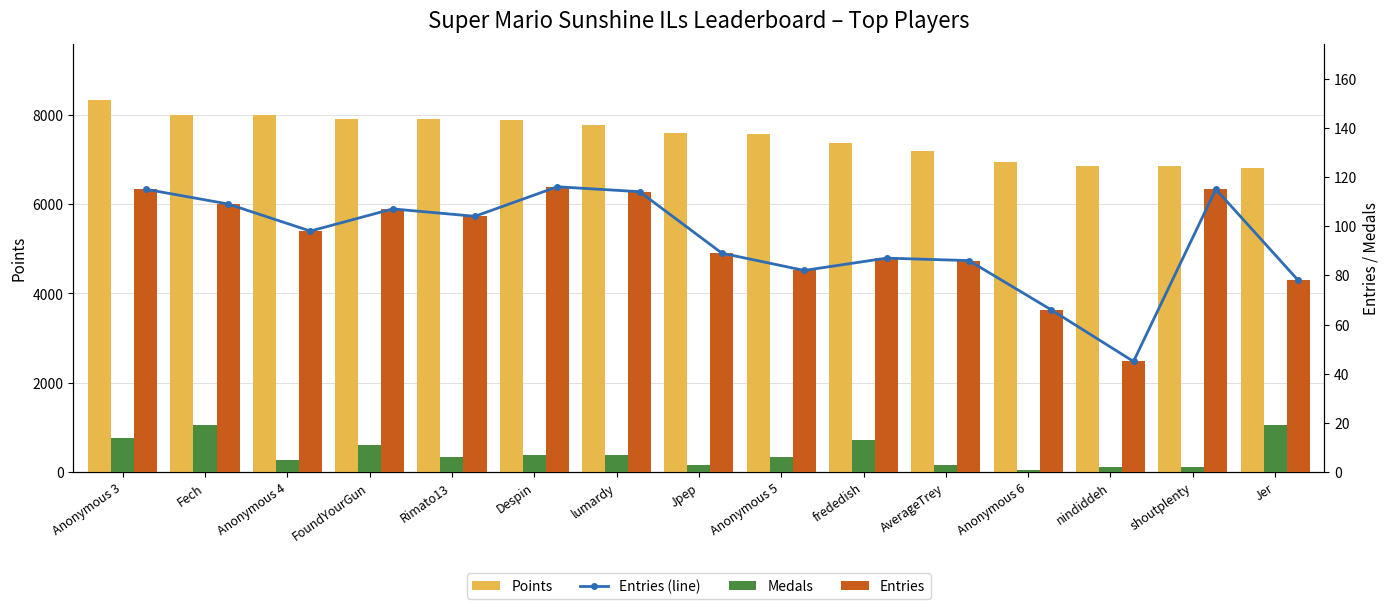

What is the difference between the highest and lowest values at Jer?

6787